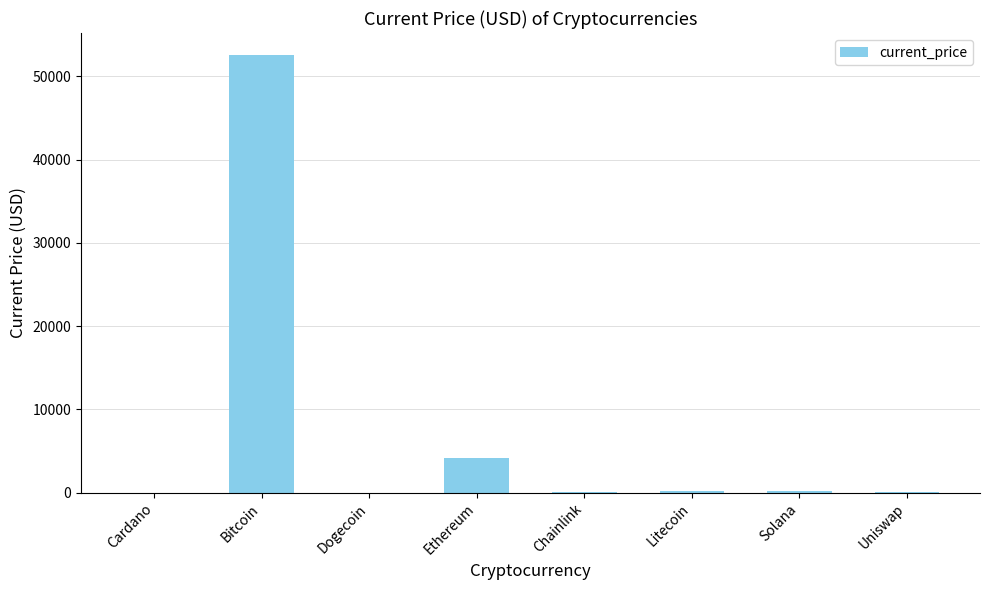

How many distinct data groups are displayed?

1